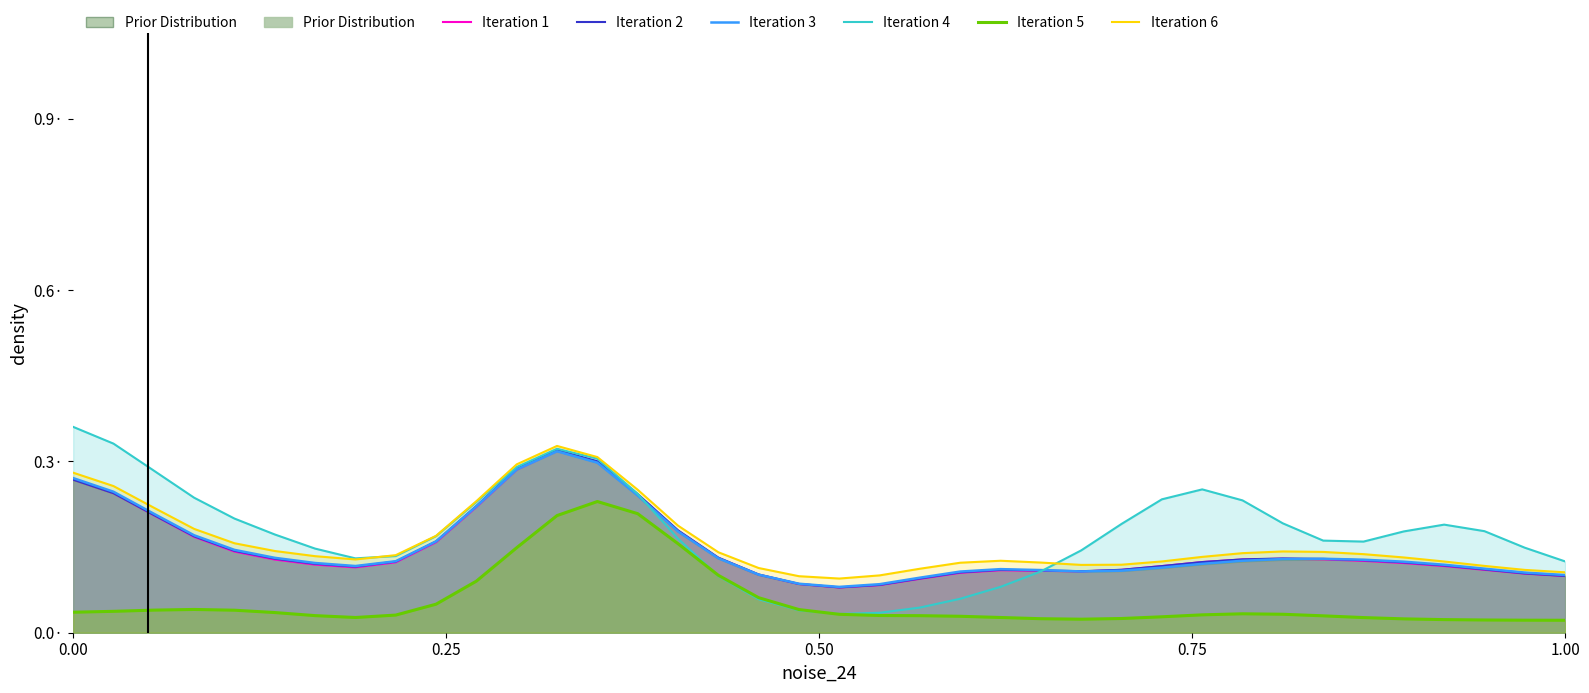

How many series are shown in this chart?

6